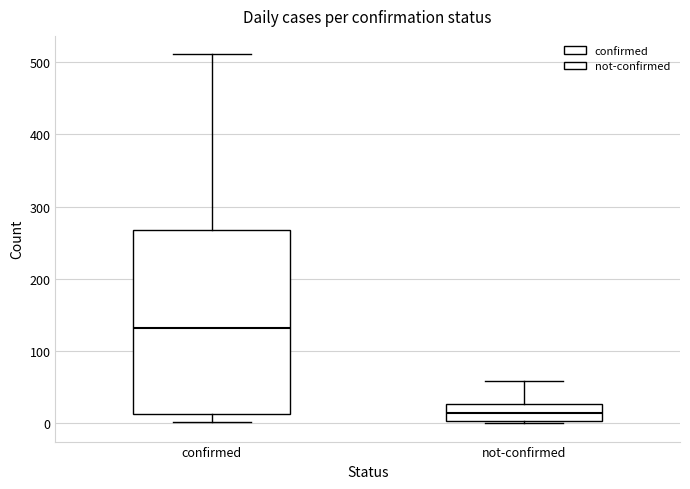

Which box has the lowest median line?

not-confirmed